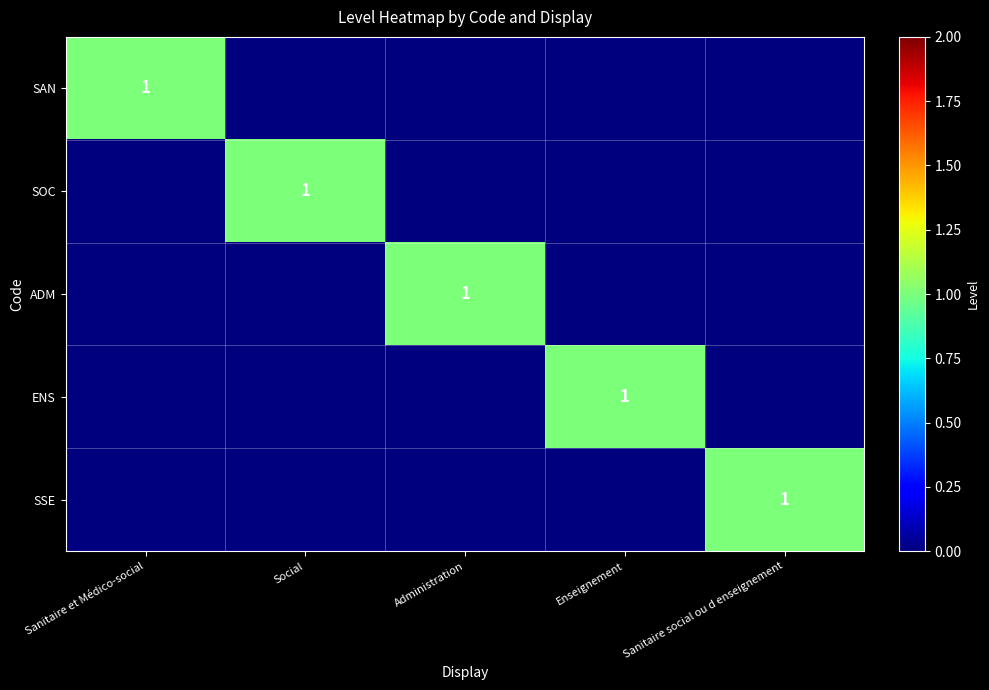

The value of SAN at Sanitaire et Médico-social is 0. True or false?

False